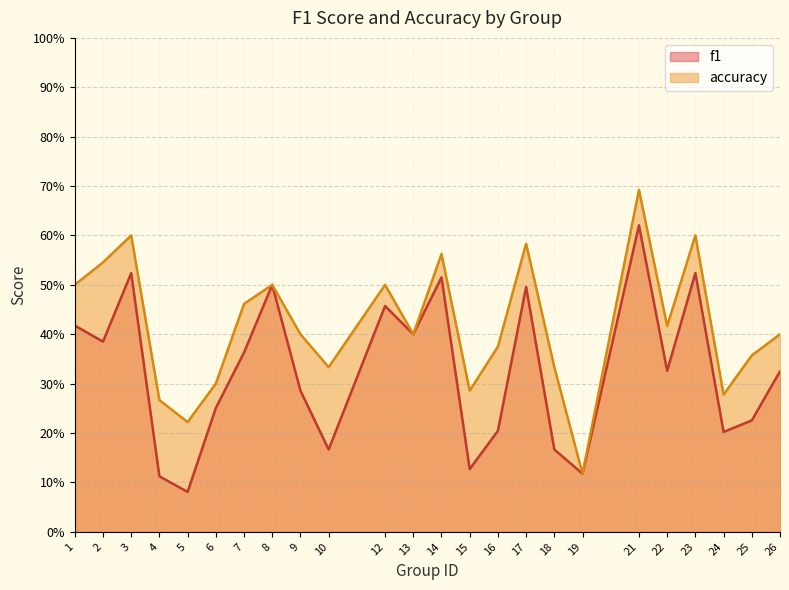

How many lines are shown in the chart?

2